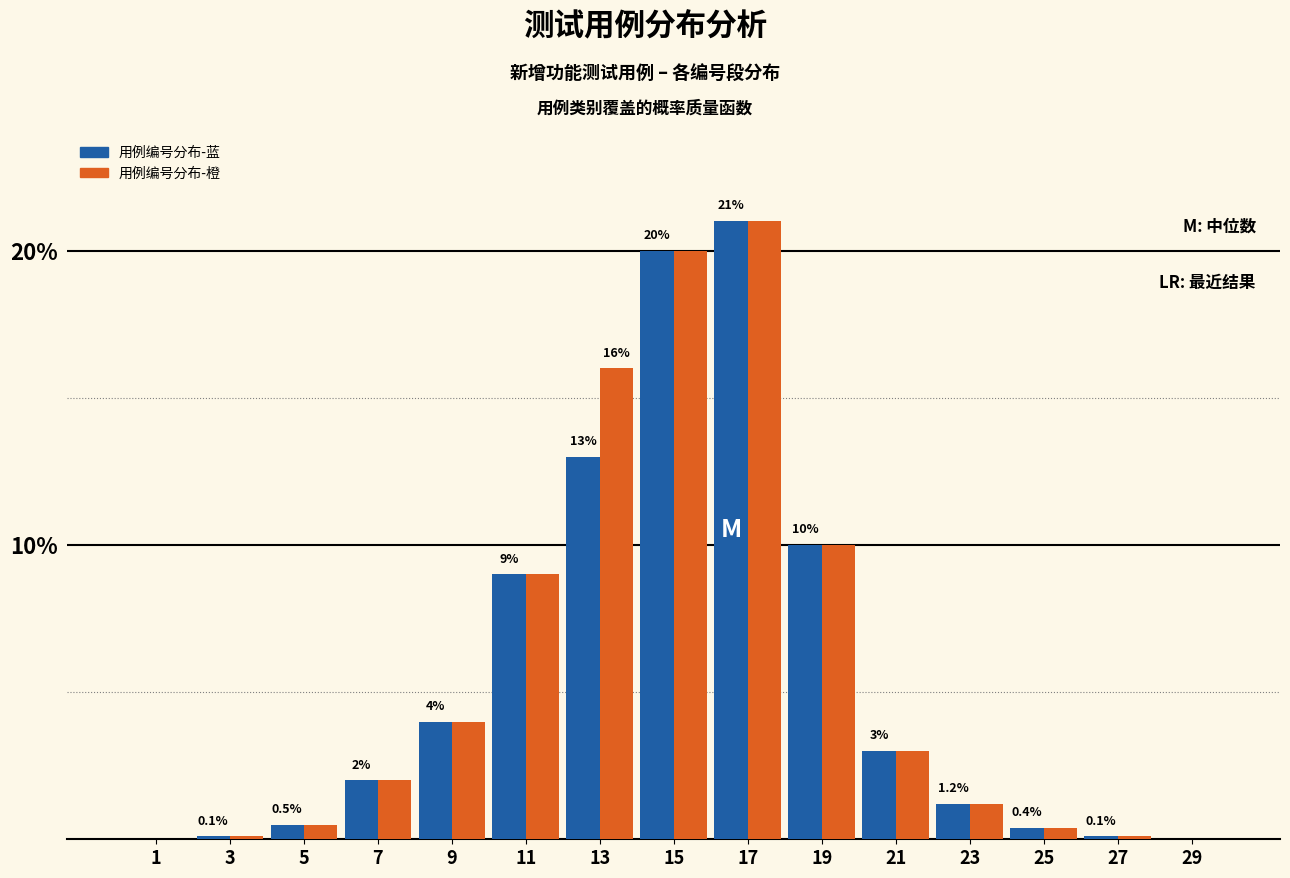

Reading left to right, list all the values displayed in this chart.

用例编号分布-蓝: 1=0.0	3=0.1	5=0.5	7=2.0	9=4.0	11=9.0	13=13.0	15=20.0	17=21.0	19=10.0	21=3.0	23=1.2	25=0.4	27=0.1	29=0.0
用例编号分布-橙: 1=0.0	3=0.1	5=0.5	7=2.0	9=4.0	11=9.0	13=16.0	15=20.0	17=21.0	19=10.0	21=3.0	23=1.2	25=0.4	27=0.1	29=0.0